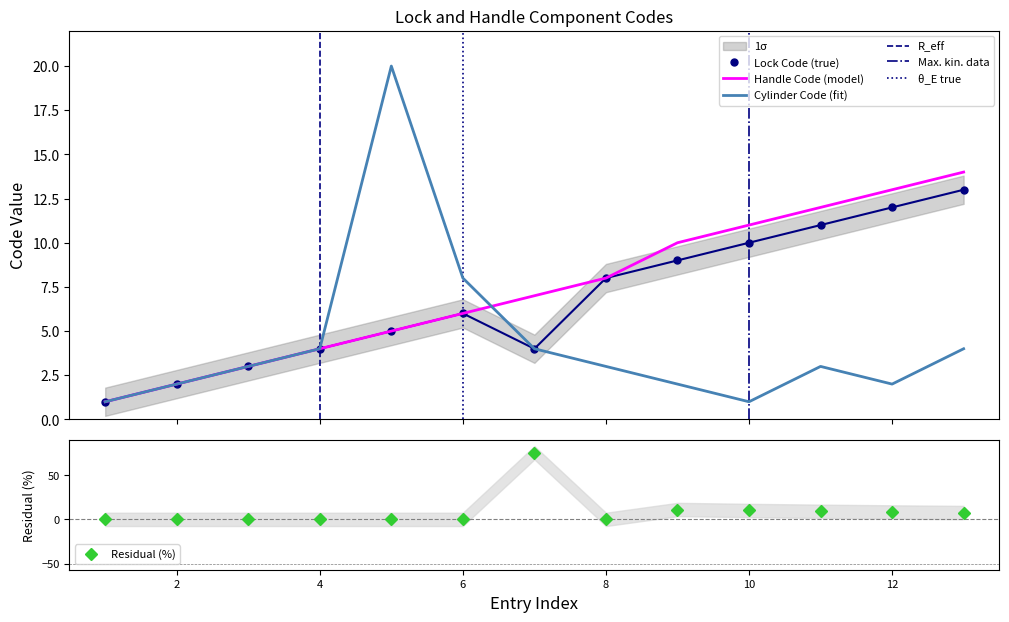

True or false: Handle Code has a value of 7 at 7.

True